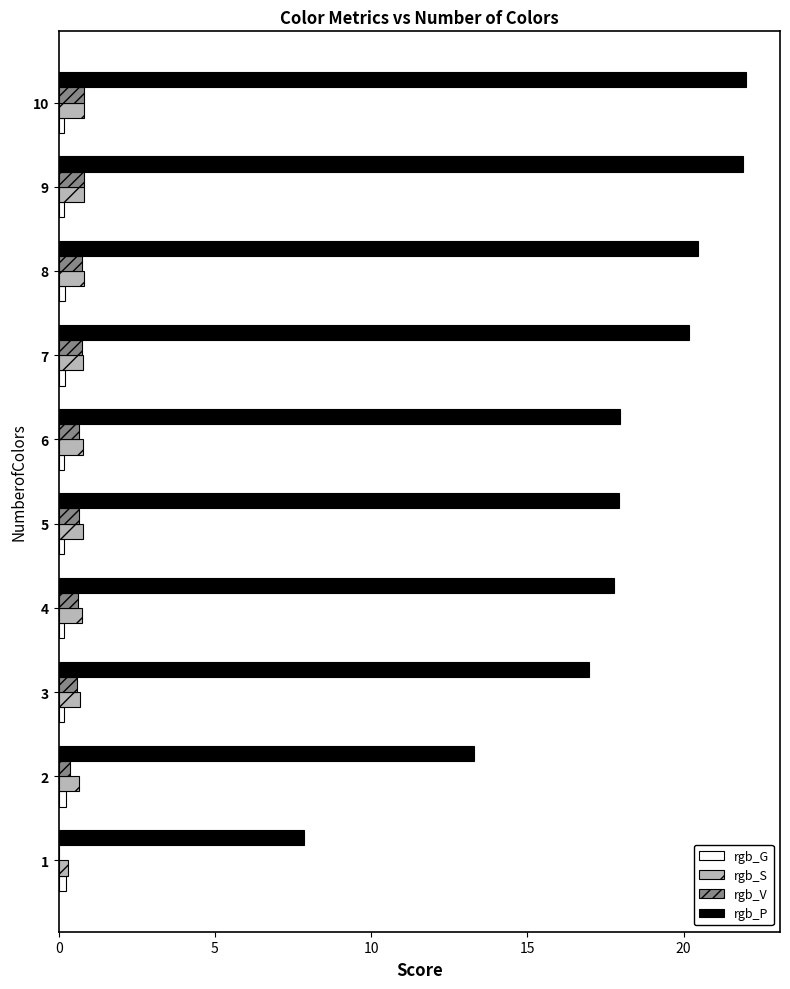

Is the value of rgb_P at 3 greater than the value of rgb_G at 8?

Yes